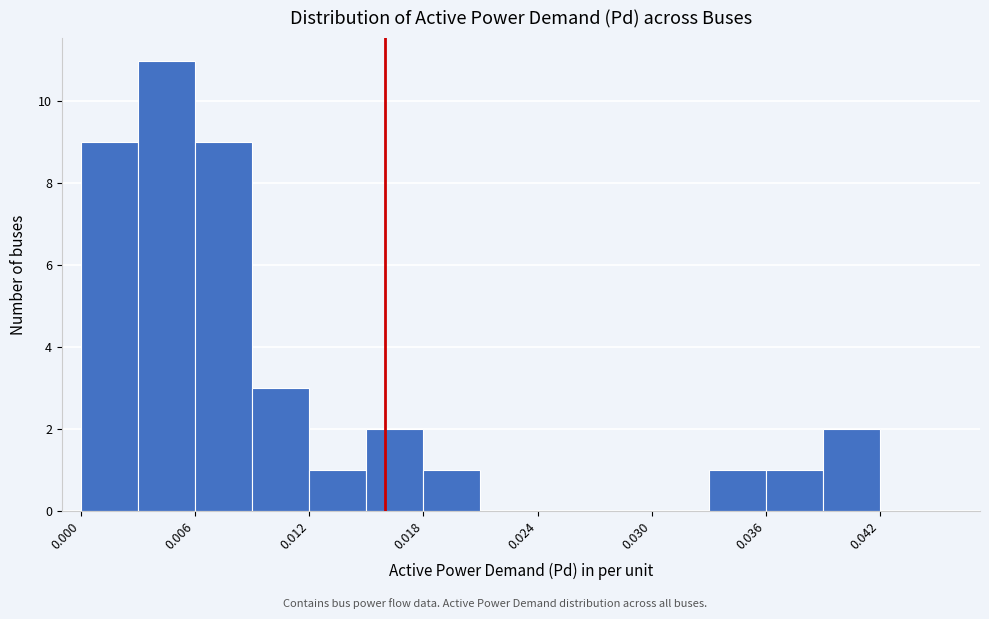

Around what value on the x-axis is the tallest bar? Give the approximate position of its centre, as read against the axis.

0.005